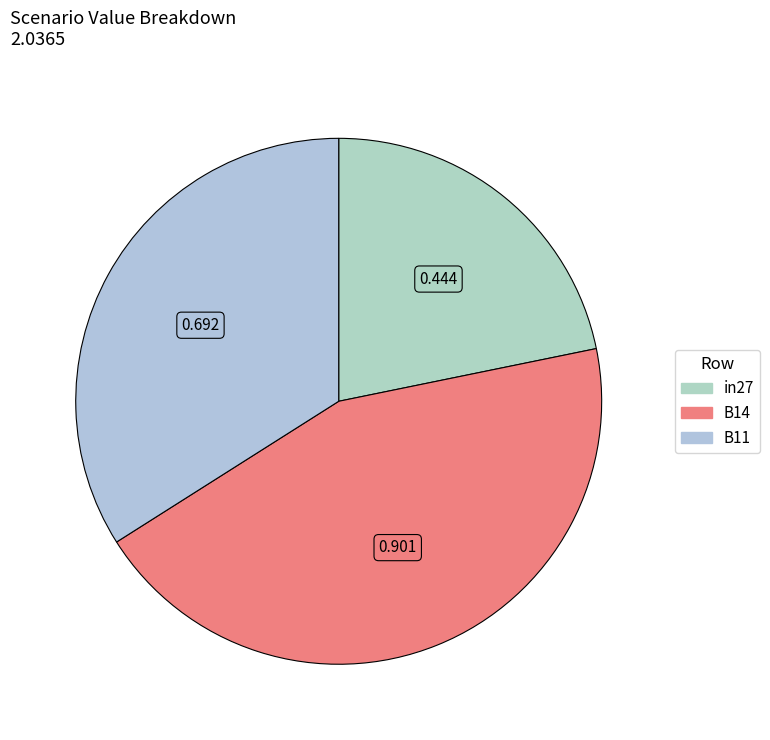

Does B14 account for over 50% of the chart?

No